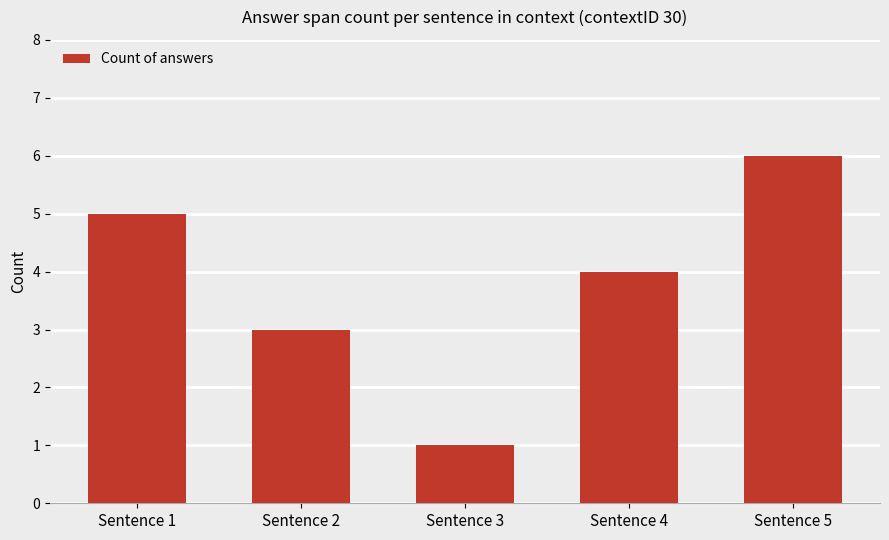

Rank the categories by value from lowest to highest.

Sentence 3, Sentence 2, Sentence 4, Sentence 1, Sentence 5